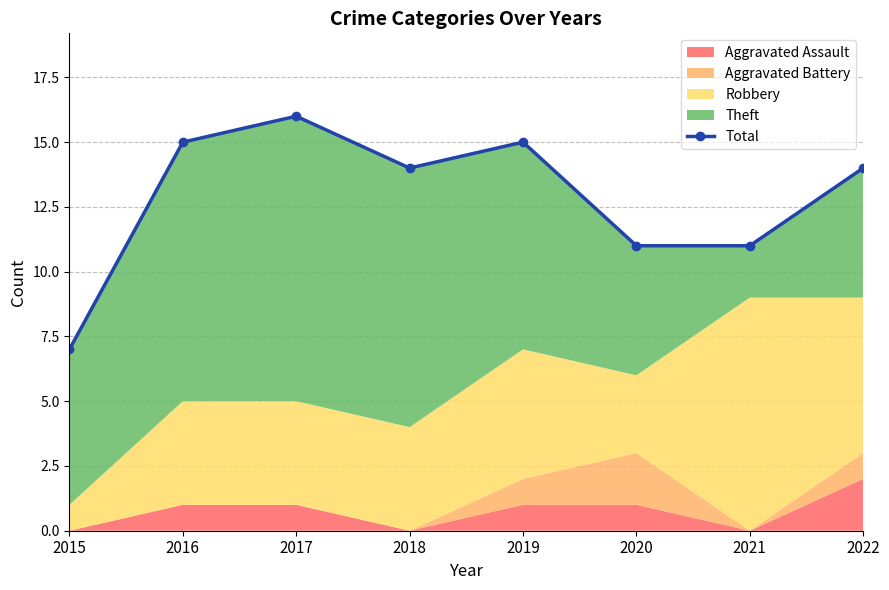

The value at 2017 is 16. True or false?

True